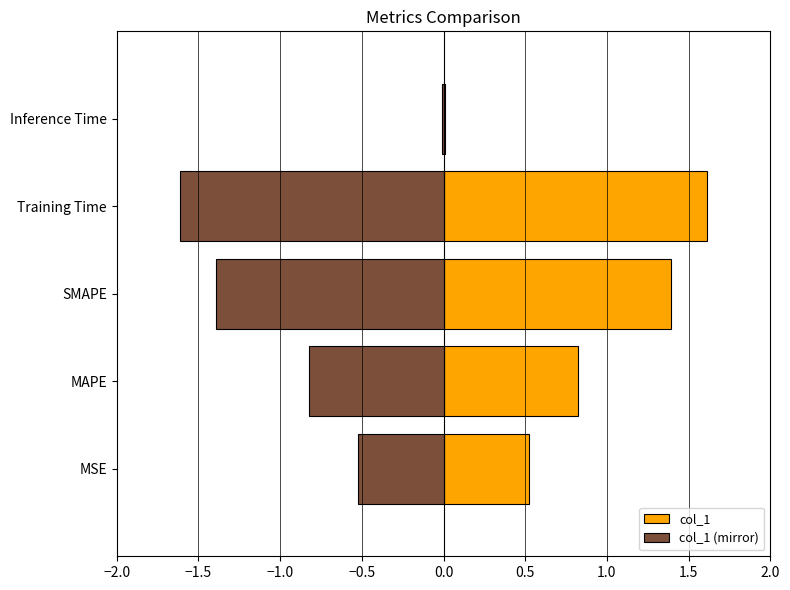

Reading left to right, transcribe all the data shown in this chart.

col_1: 0.5	0.8	1.4	1.6	0.0
col_1 (mirror): -0.5	-0.8	-1.4	-1.6	-0.0